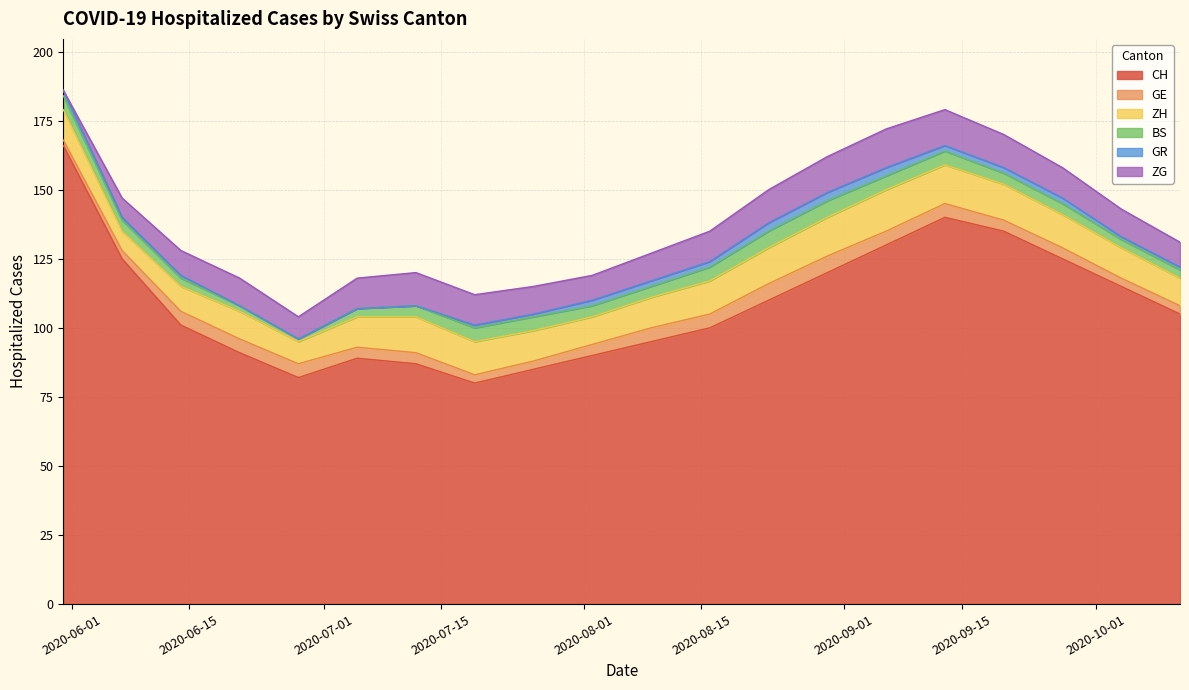

Does the chart display data point markers on the line(s)?

No